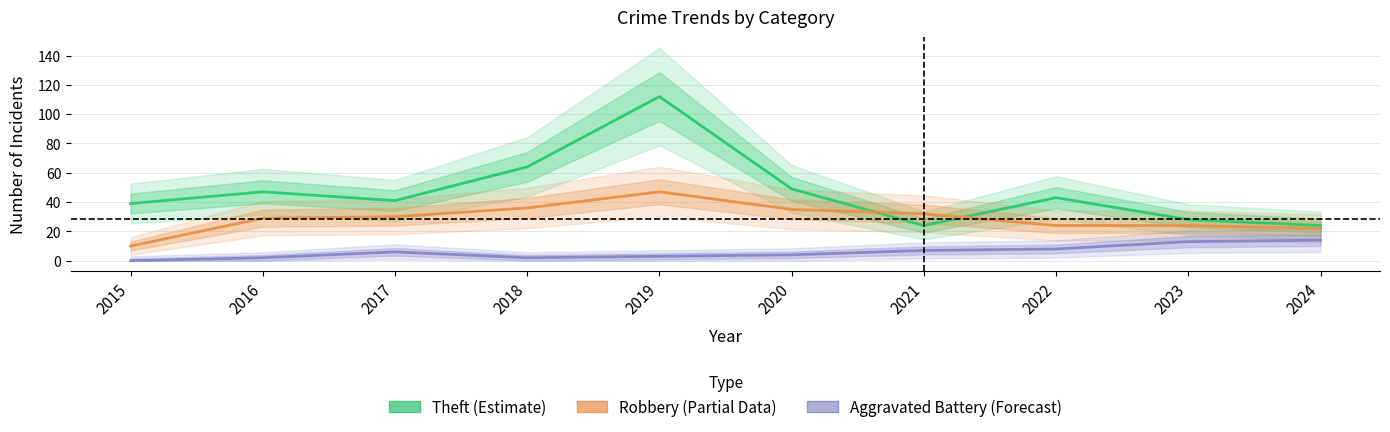

What is the minimum value for Theft?

24